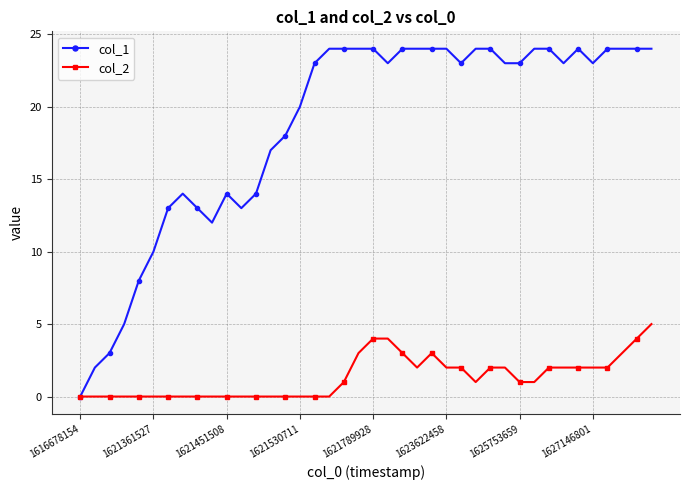

Which series has the largest range (max minus min)?

col_1